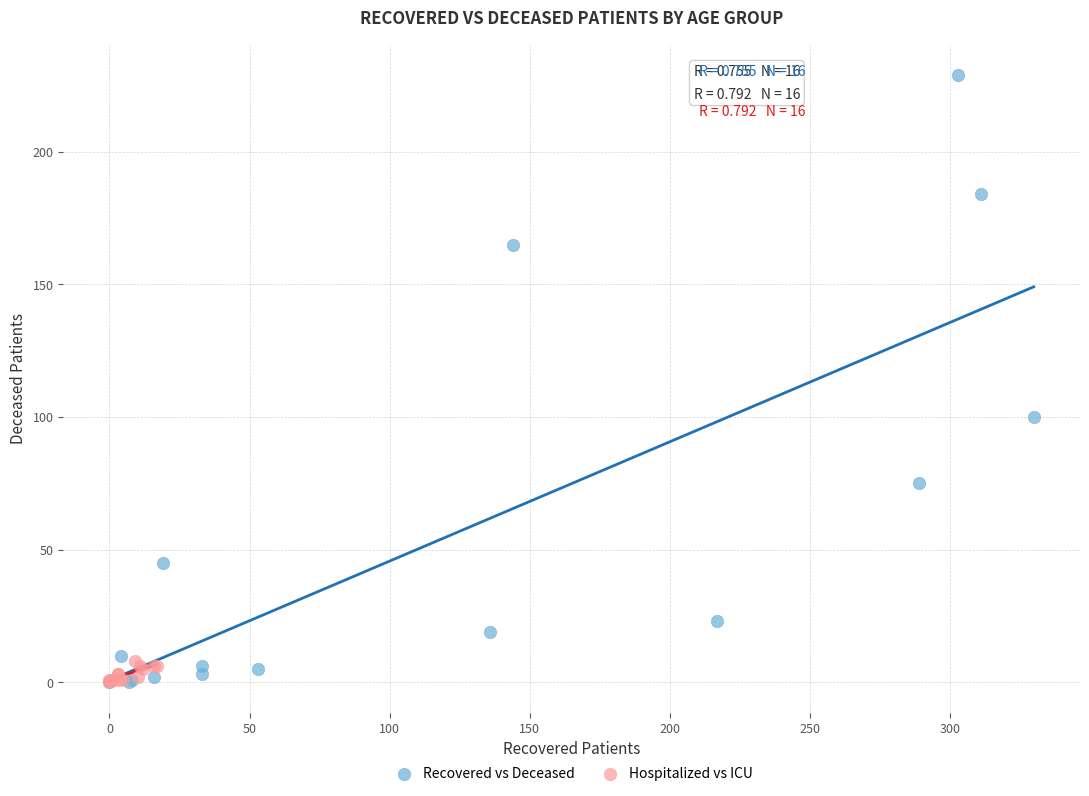

Which series reaches the maximum Y coordinate?

Recovered vs Deceased